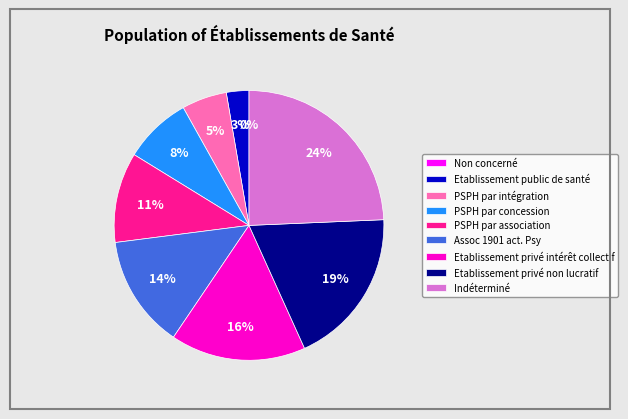

What is the total percentage of Etablissement privé intérêt collectif and Indéterminé?

40.5%